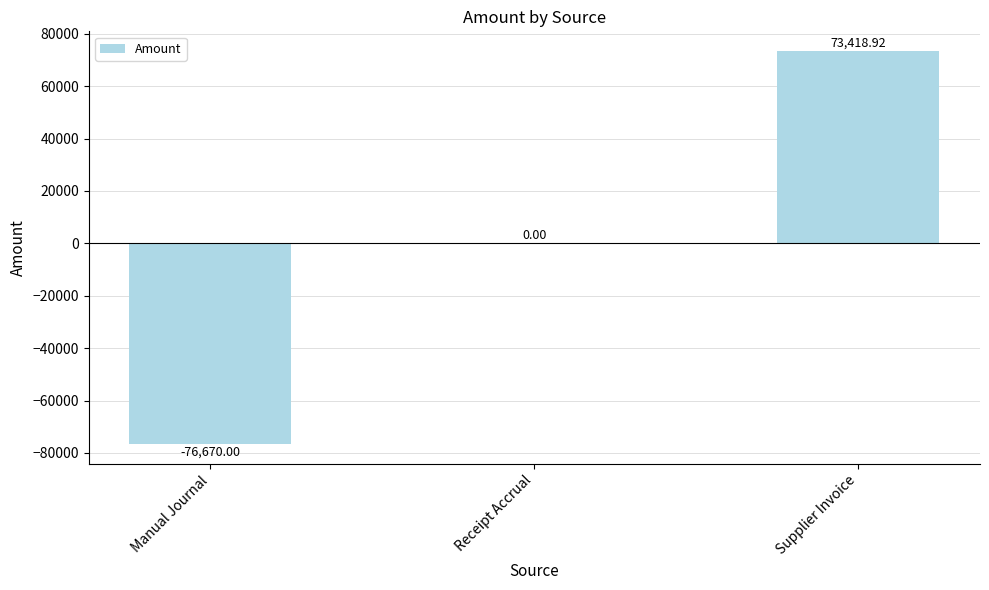

What is the sum of the values at Manual Journal and Supplier Invoice?

-3251.1